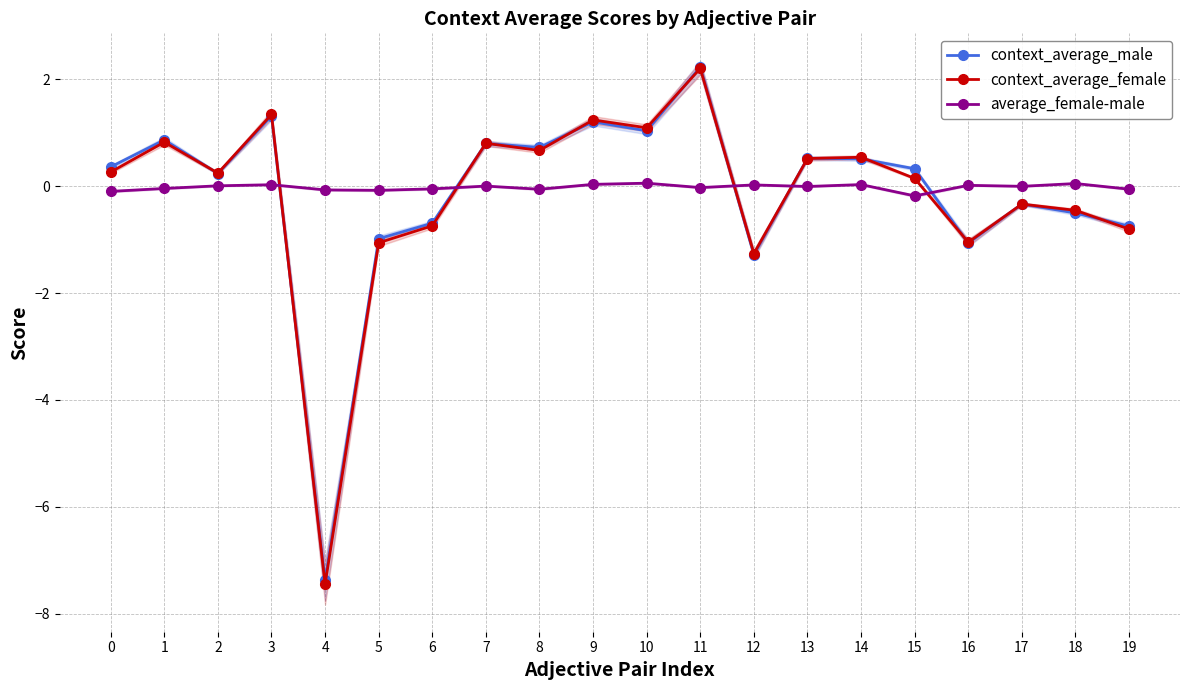

Where is average_female-male nearest to the value 0?

17